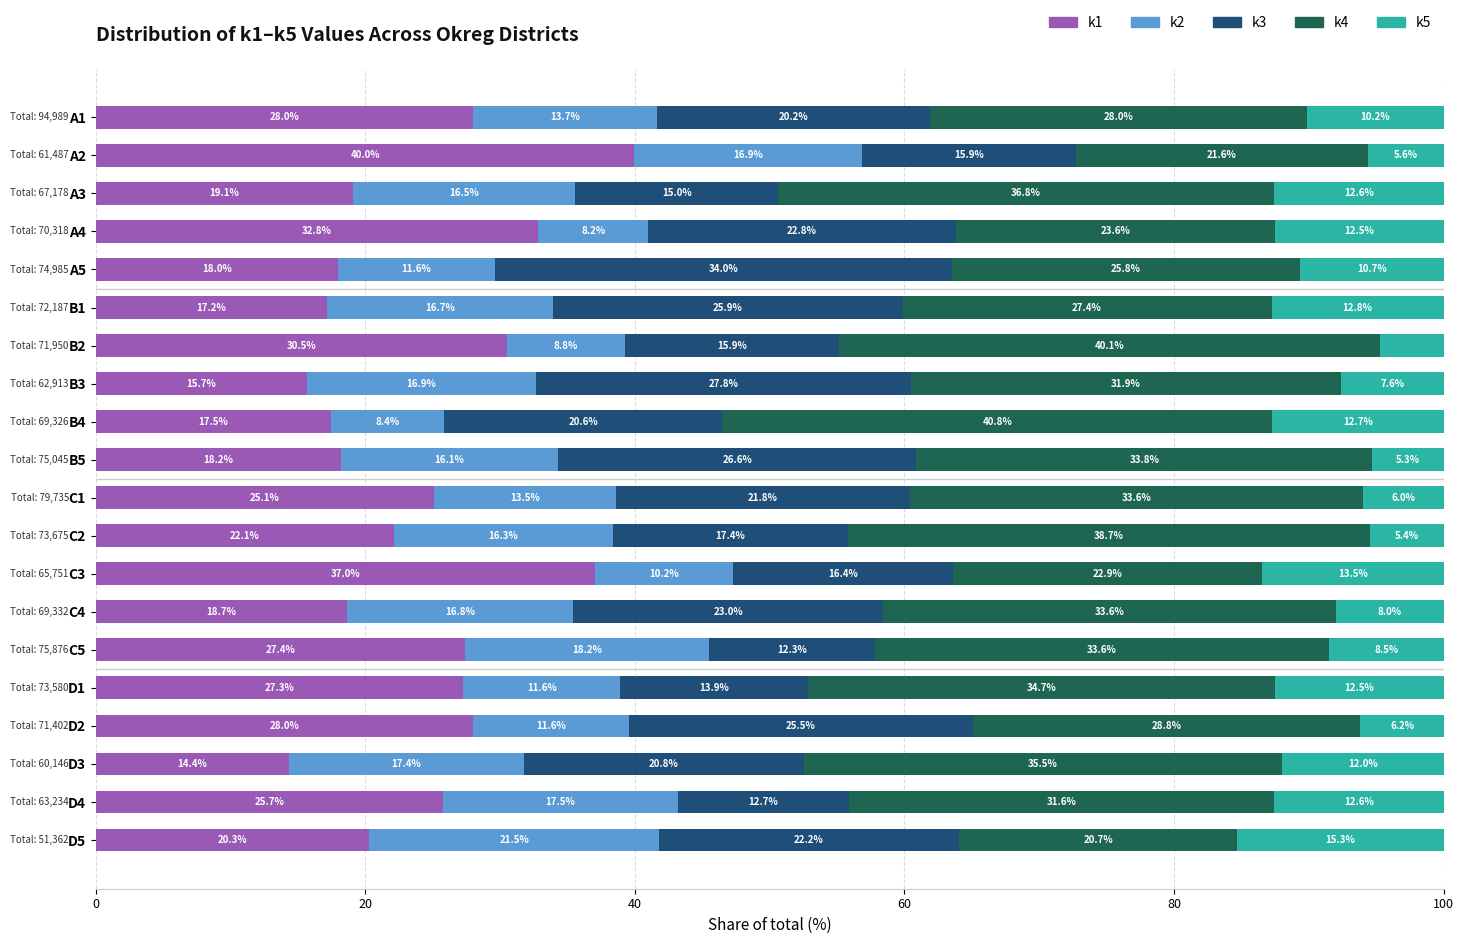

What is the difference between the maximum and minimum values in the k1 series?

25.6